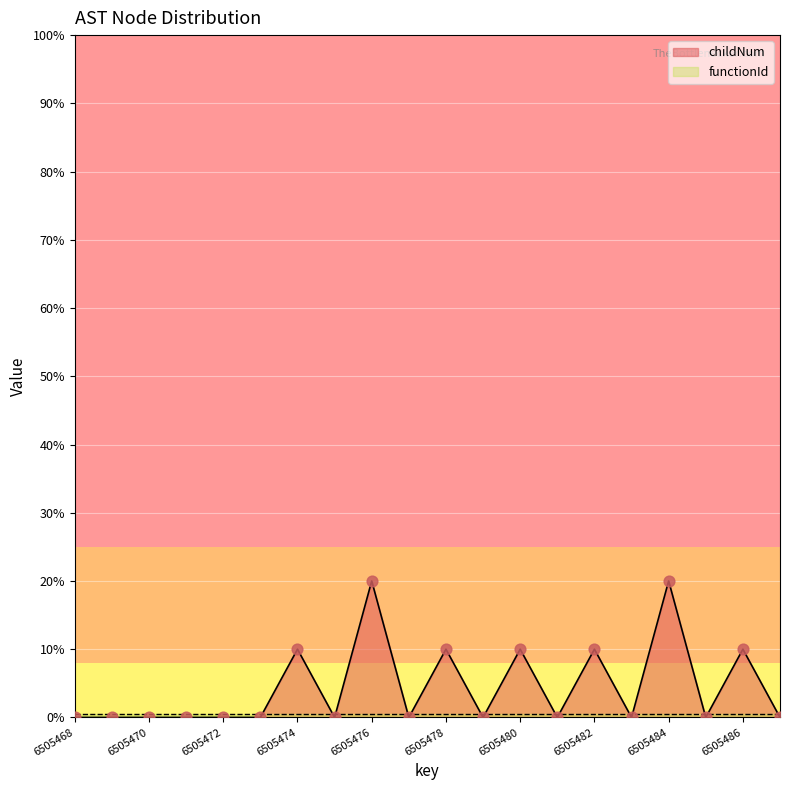

What is the change in value from 6505476 to 6505478?

-1